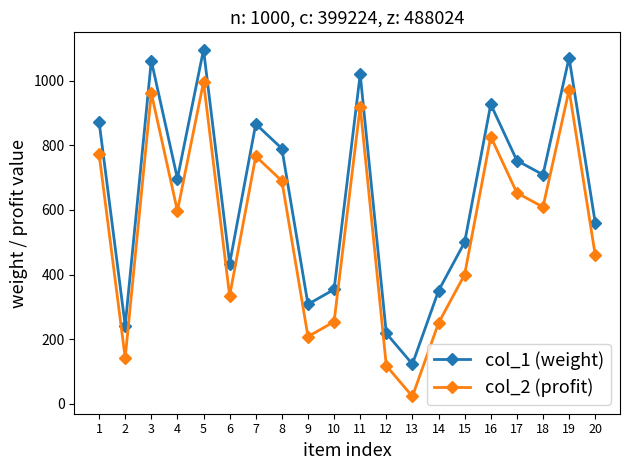

What is the difference between the col_2 (profit) values at 10 and 2?

112